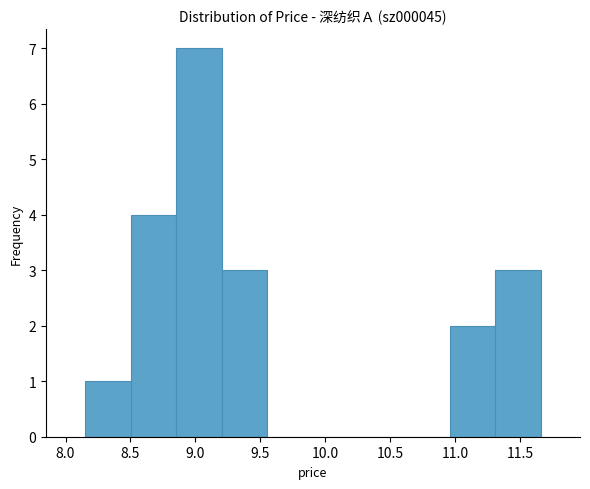

Reading left to right, list every bar in this chart as the range it spans on the x-axis followed by its height. Neither the bar edges nor the heights are printed on the chart, so give them approximately, as read against the axes.

8.15 to 8.50: 1
8.50 to 8.85: 4
8.85 to 9.20: 7
9.20 to 9.55: 3
9.55 to 9.90: 0
9.90 to 10.25: 0
10.25 to 10.60: 0
10.60 to 10.95: 0
10.95 to 11.30: 2
11.30 to 11.65: 3